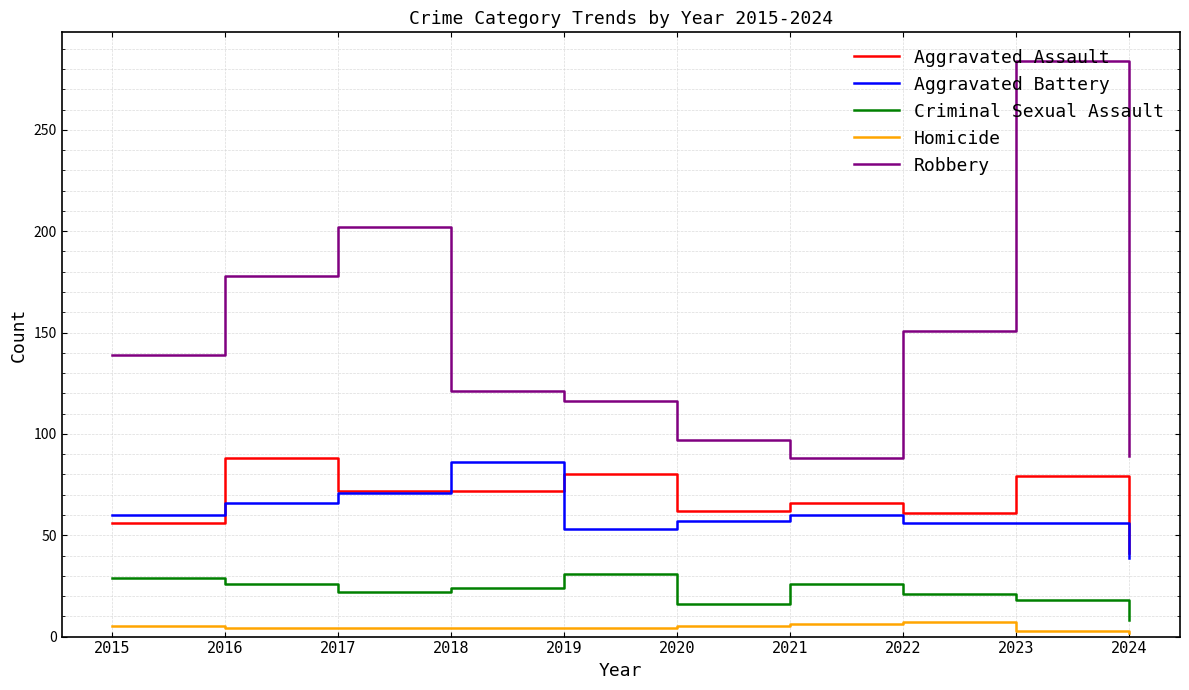

True or false: Homicide and Aggravated Assault cross at least once.

False